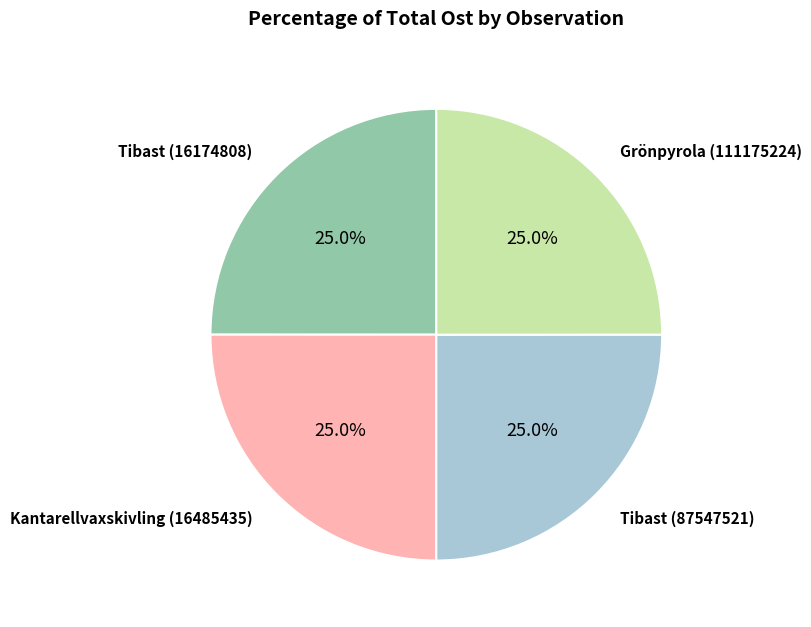

Is there a majority slice in this chart?

No